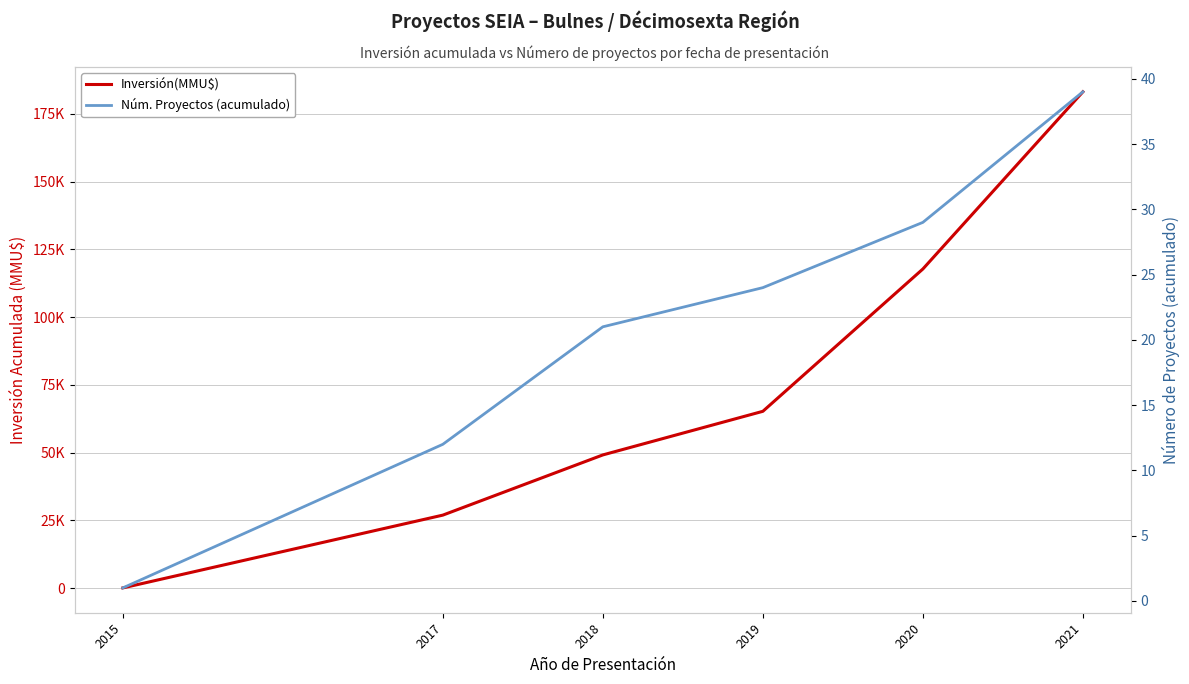

Rank the series by their average value, from lowest to highest.

Núm. Proyectos (acumulado), Inversión(MMU$)